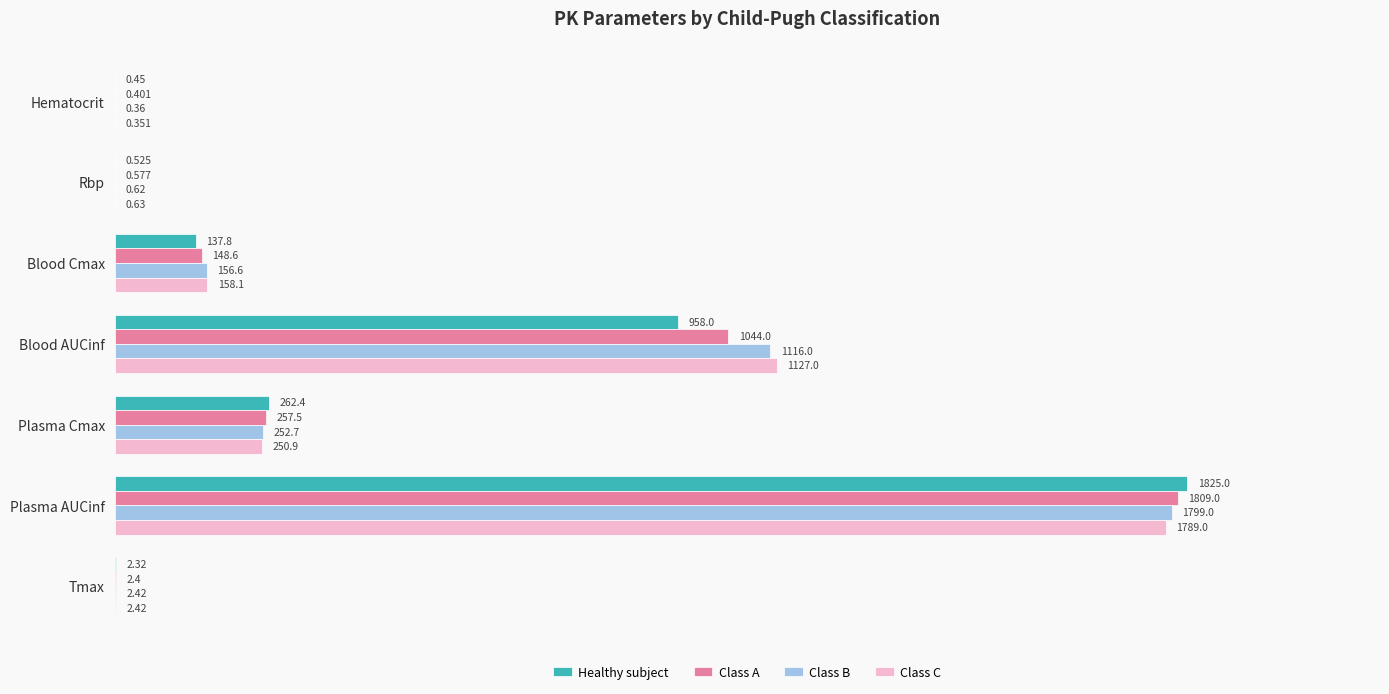

At which label is Class B closest to 899?

Blood AUCinf